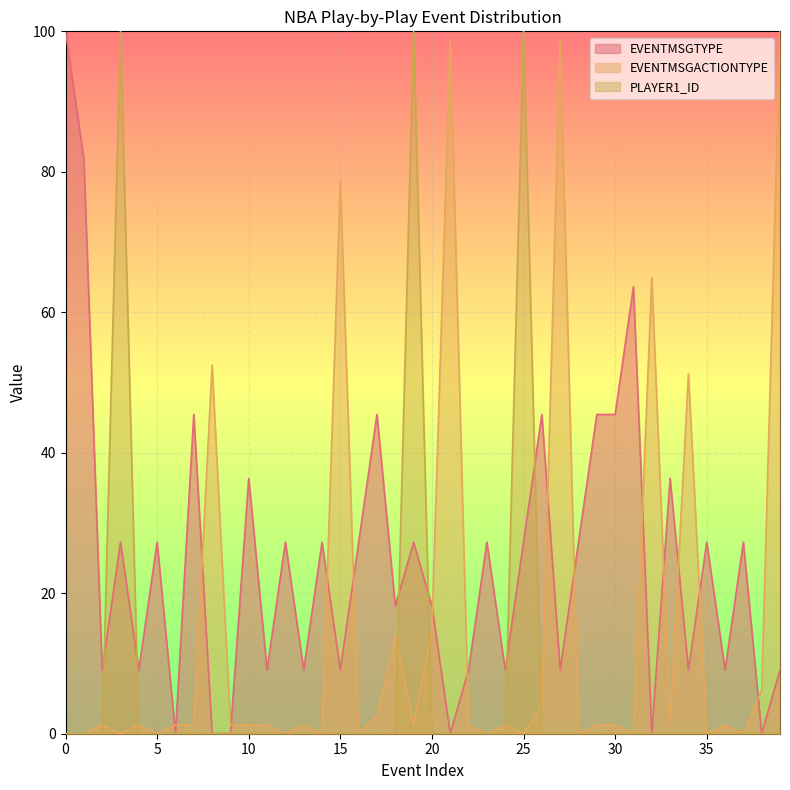

Reading left to right, what are all the values shown in this chart?

EVENTMSGTYPE: 100.0	81.8	9.1	27.3	9.1	27.3	0.0	45.5	0.0	0.0	36.4	9.1	27.3	9.1	27.3	9.1	27.3	45.5	18.2	27.3	18.2	0.0	9.1	27.3	9.1	27.3	45.5	9.1	27.3	45.5	45.5	63.6	0.0	36.4	9.1	27.3	9.1	27.3	0.0	9.1
EVENTMSGACTIONTYPE: 0.0	0.0	1.2	0.0	1.2	0.0	1.2	1.2	52.5	1.2	1.2	1.2	0.0	1.2	0.0	78.8	0.0	2.5	13.8	1.2	15.0	98.8	1.2	0.0	1.2	0.0	3.8	98.8	0.0	1.2	1.2	0.0	65.0	1.2	51.2	0.0	1.2	0.0	6.2	100.0
PLAYER1_ID: 0.0	0.0	0.0	100.0	0.0	0.0	0.0	0.1	0.0	0.1	0.0	0.0	0.0	0.0	0.0	0.0	0.0	0.1	0.0	100.0	0.0	0.0	0.0	0.0	0.1	100.0	0.0	0.0	0.0	0.0	0.1	0.1	0.0	0.0	0.0	0.0	0.0	0.0	0.0	0.0